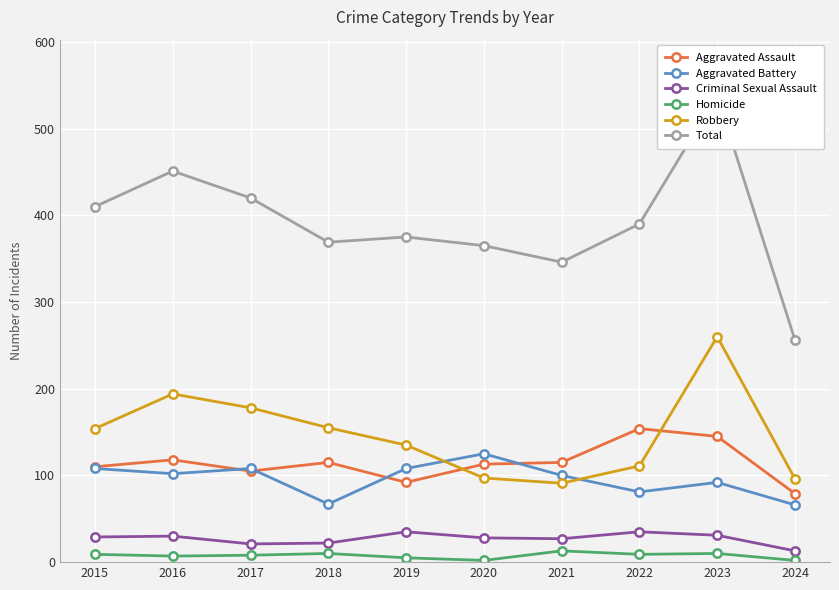

At which label does Aggravated Assault reach its minimum?

2024